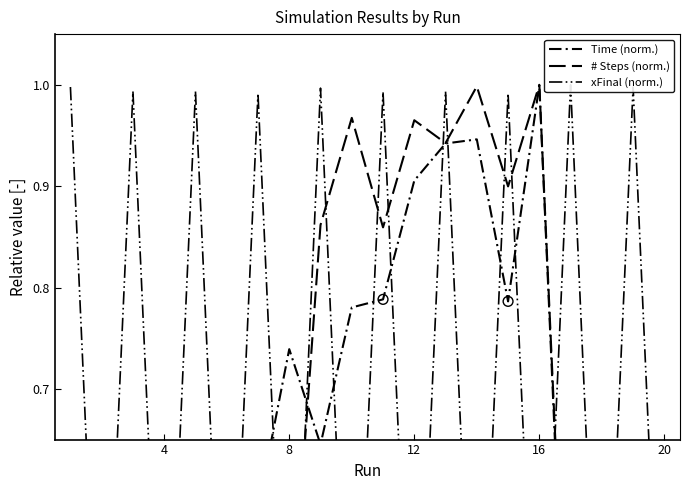

What is the total value across all series at 4?

1.2